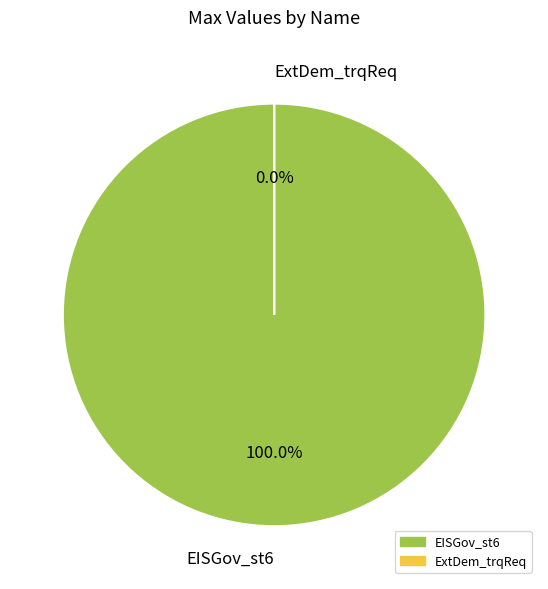

To the nearest percent, what is the average slice percentage?

50%